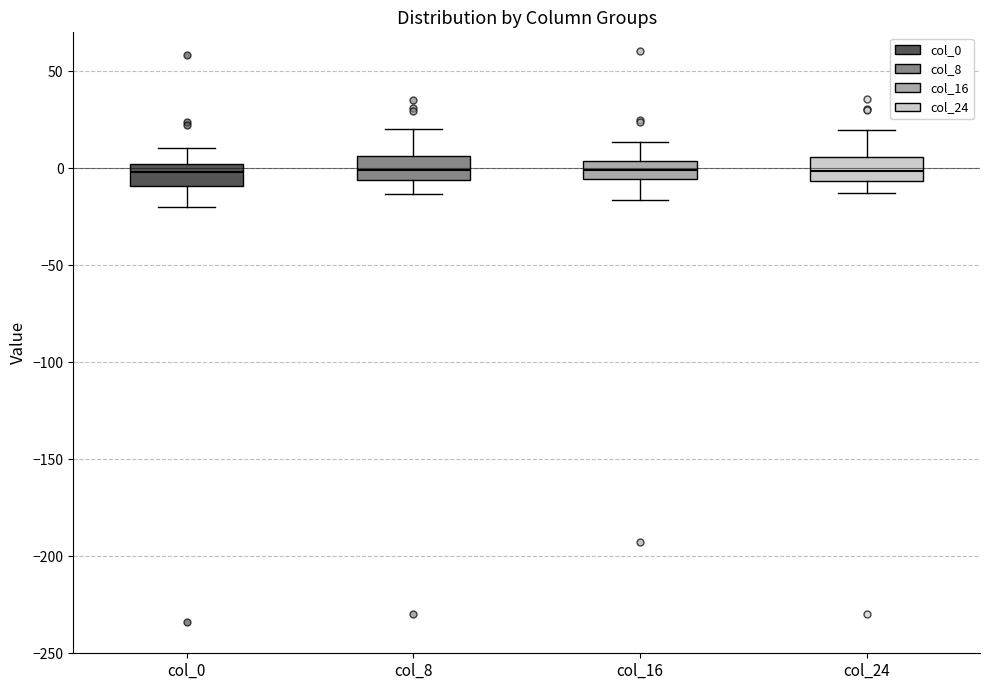

Where does the median line of the box for col_16 sit on the y-axis? The values are not printed on the chart, so give them approximately, as read against the axis.

0